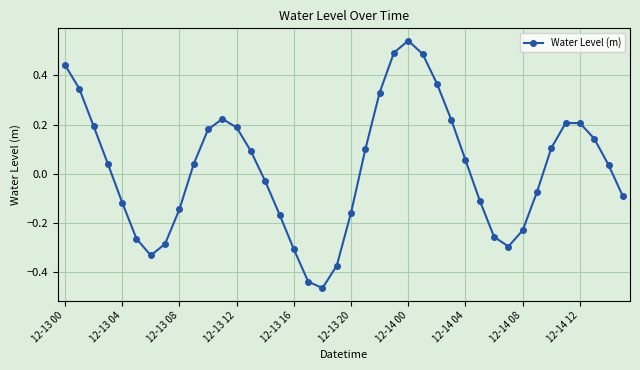

How many points are higher than both their immediate neighbors (excluding endpoints)?

3